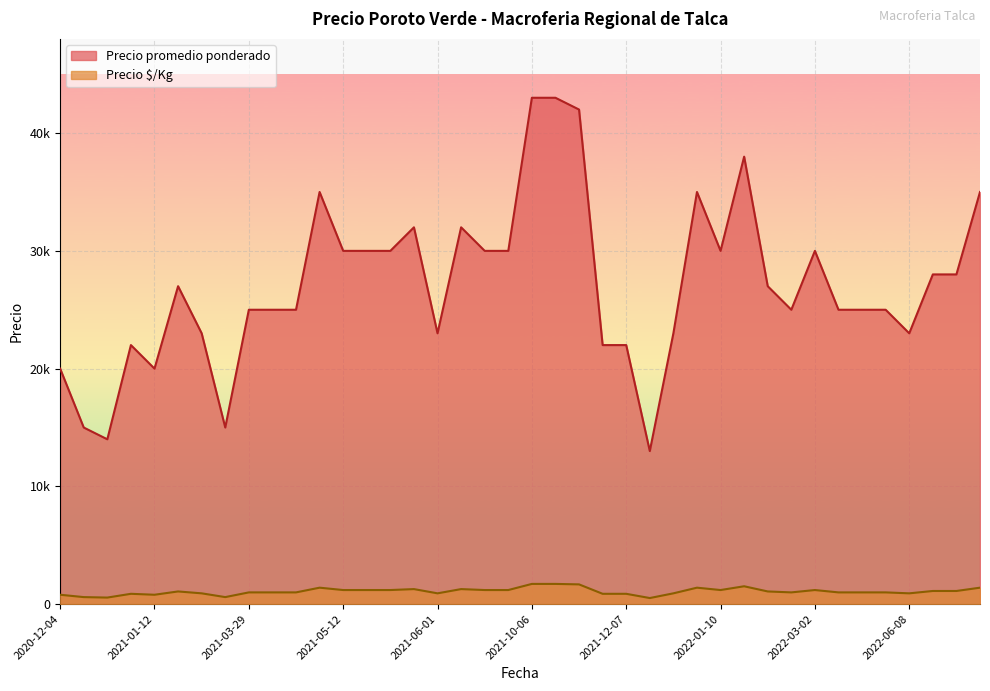

At how many categories does at least one series exceed 29714?

16